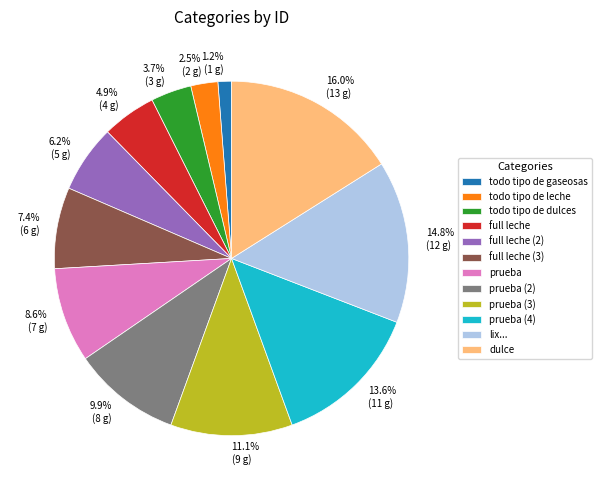

Is there any slice that represents more than half of the pie?

No